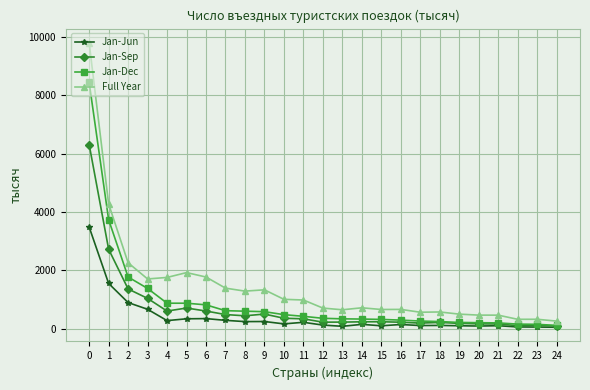

Count the number of data series in this chart.

4